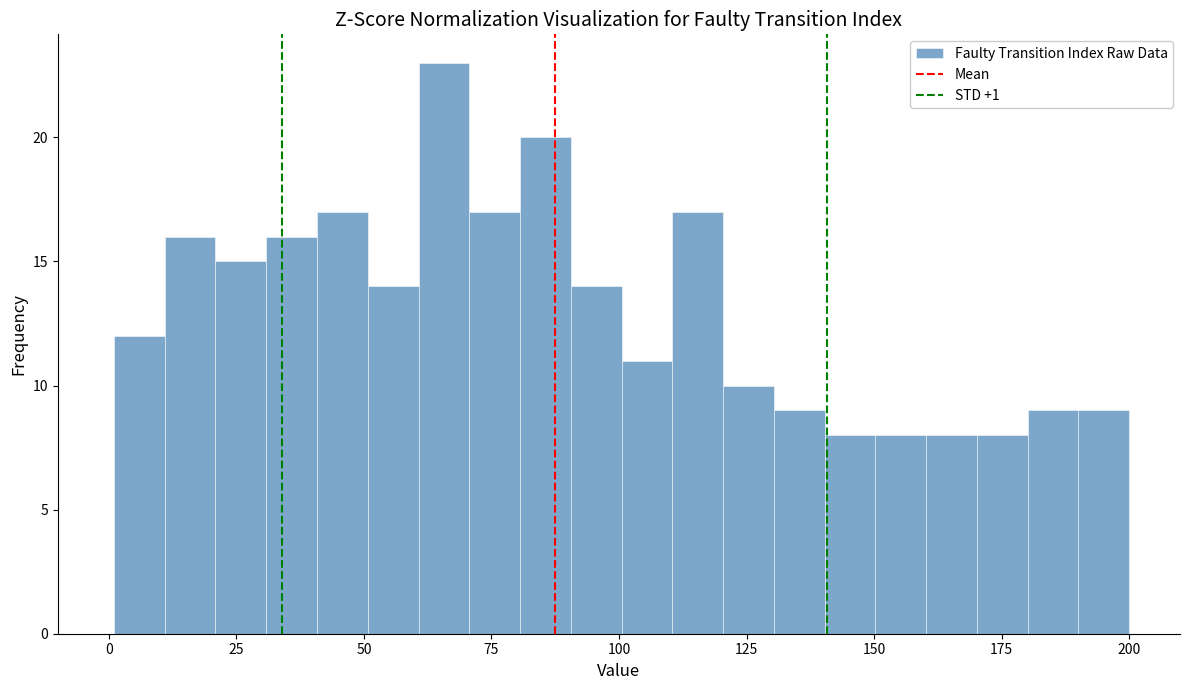

Around what value on the x-axis is the tallest bar? Give the approximate position of its centre, as read against the axis.

65